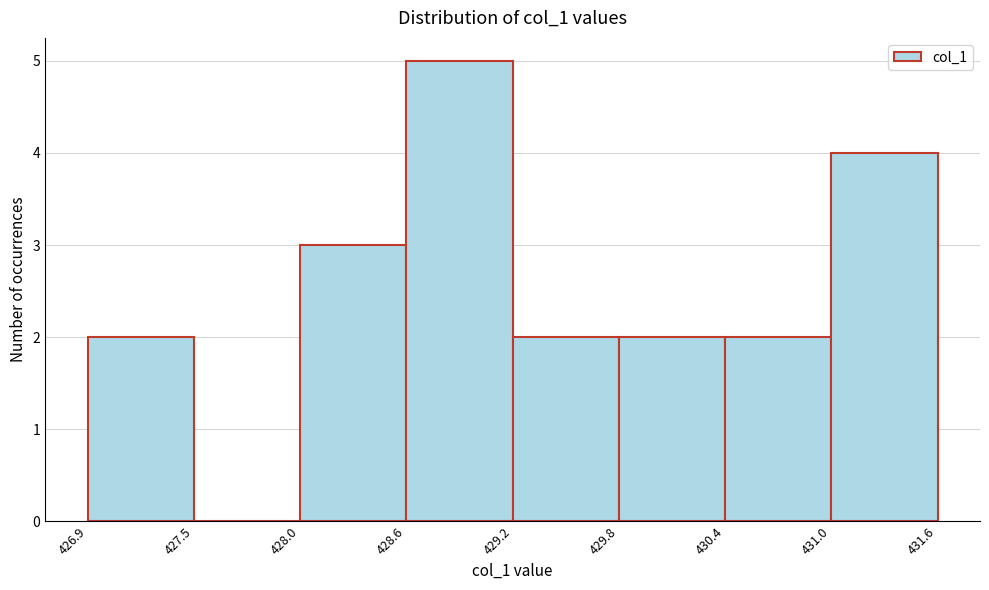

Which range on the x-axis has the tallest bar?

428.6 to 429.2